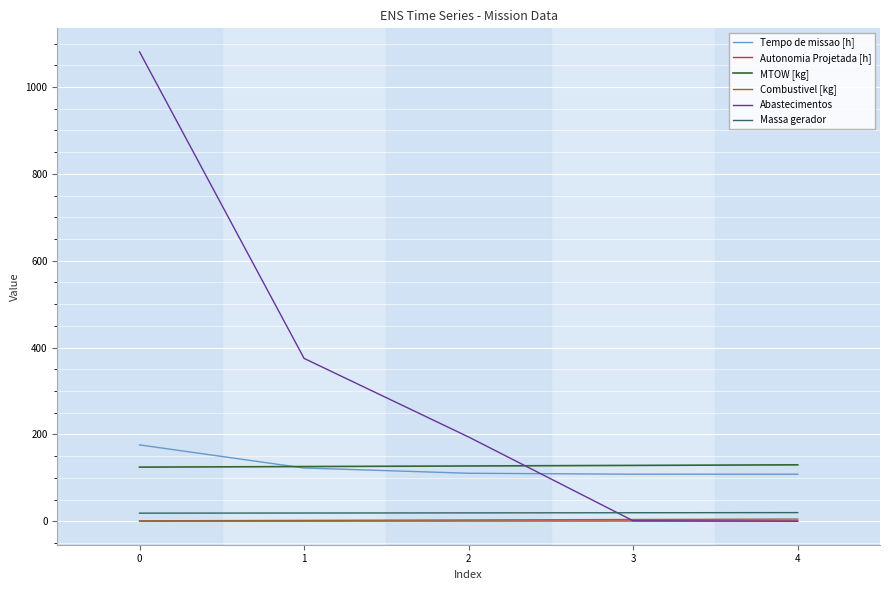

What is the sum of all Autonomia Projetada [h] values?

2.1